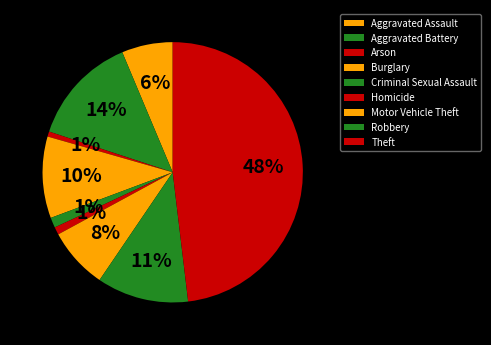

To the nearest percent, what is the difference between the largest and smallest slice percentages?

47%